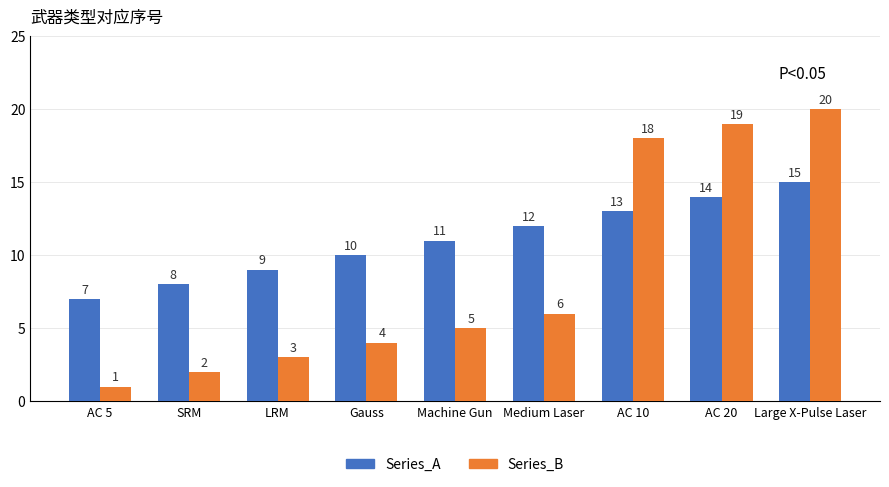

What is the maximum value for Series_A?

15